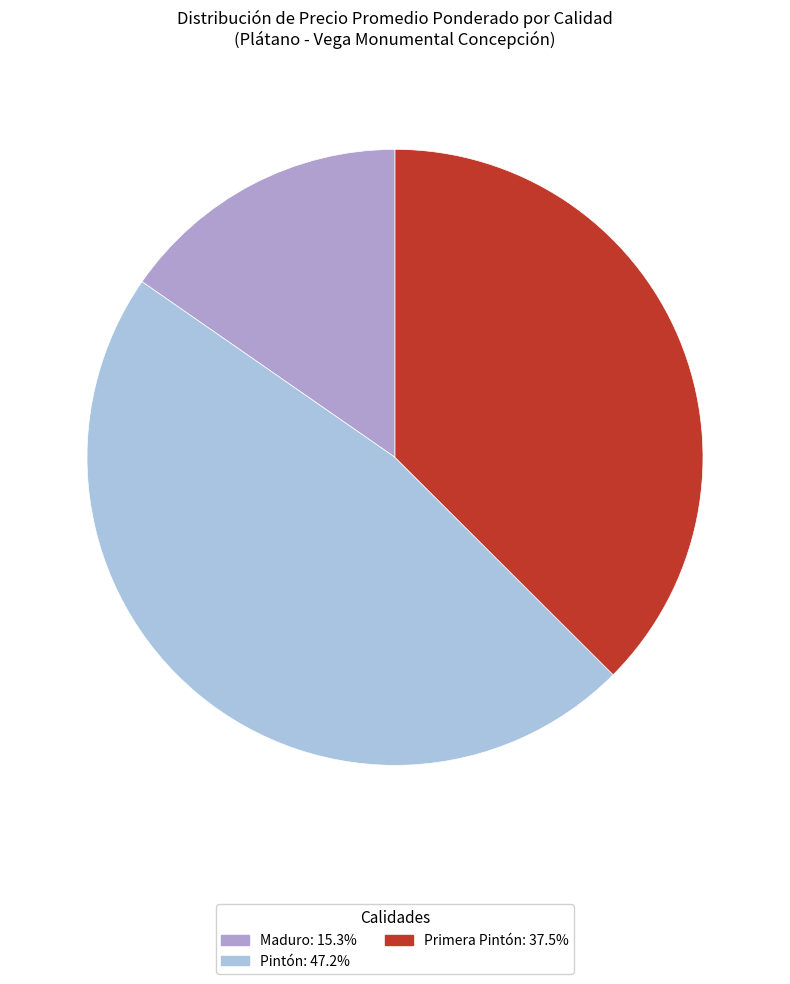

What is the ratio of the value at Maduro to the value at Pintón?

0.3